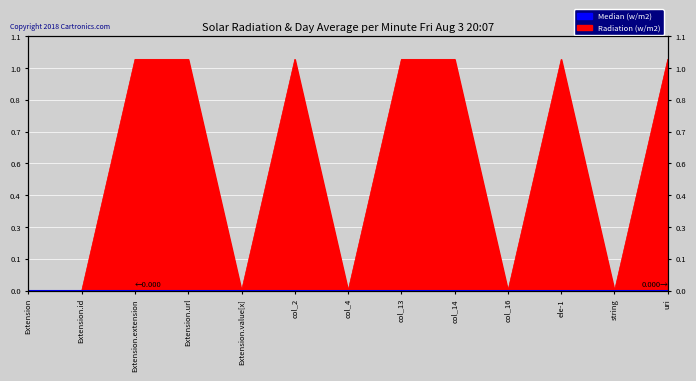

How many lines are shown in the chart?

1